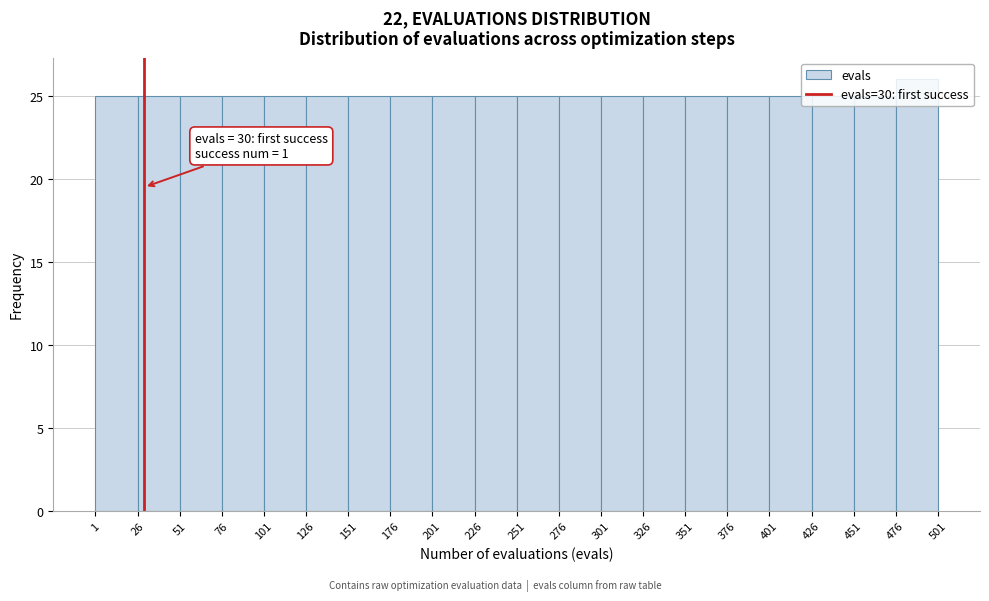

Which range on the x-axis has the tallest bar?

476 to 501